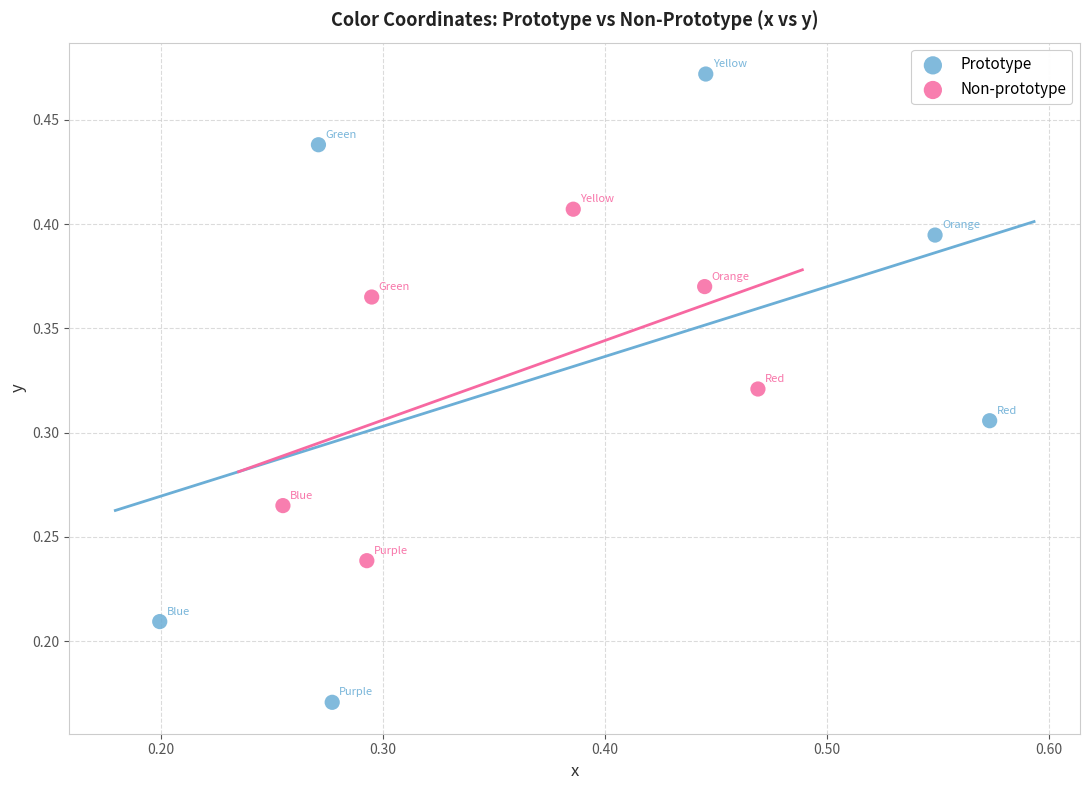

Which series has the widest spread of Y values?

Prototype